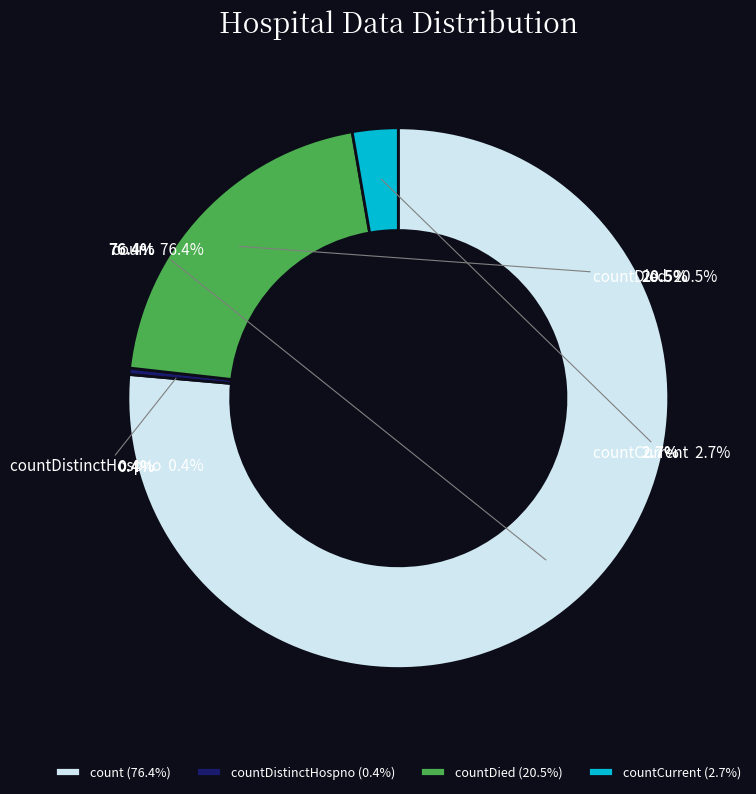

Rank the categories by value from lowest to highest.

countDistinctHospno, countCurrent, countDied, count